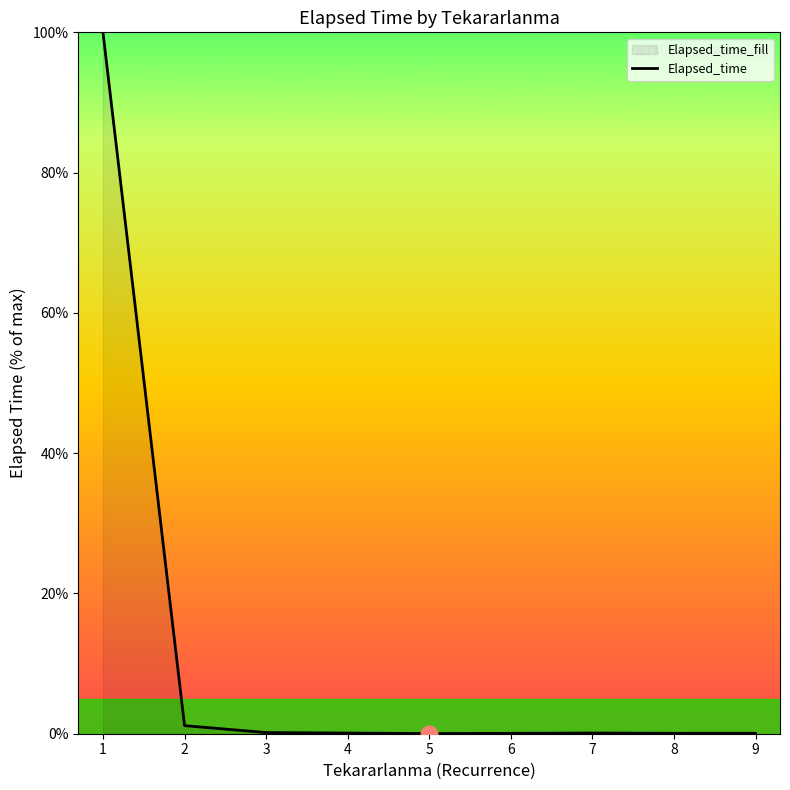

What is the difference between the maximum and second lowest values?

99.9